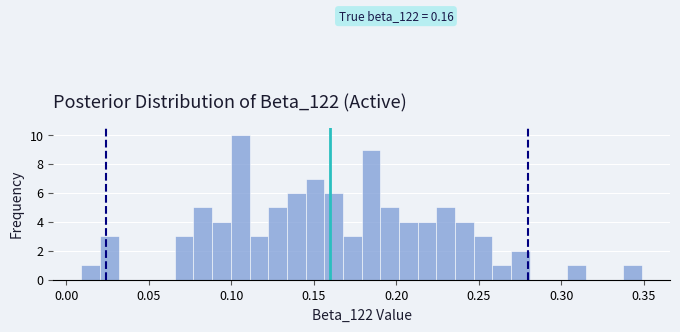

Read against the x-axis, roughly where is the centre of the tallest bar?

0.105